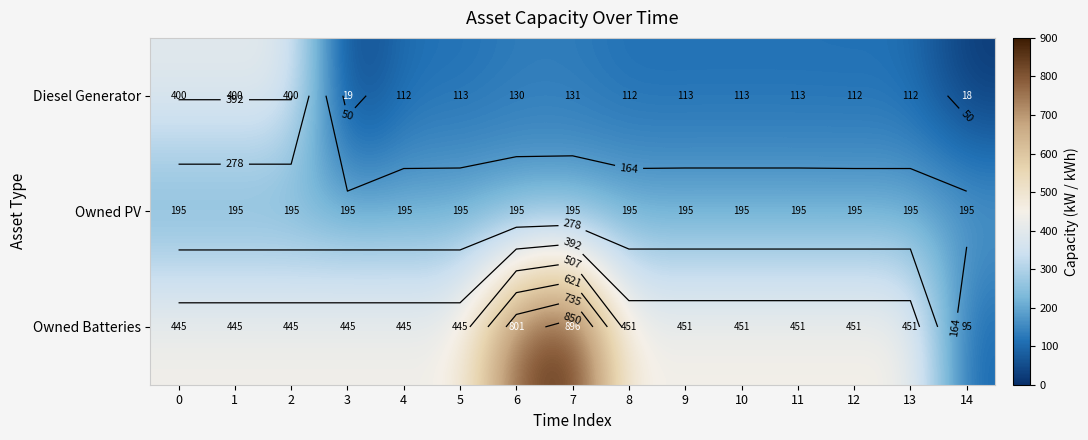

Rank the series by their maximum value, from lowest to highest.

Owned PV, Diesel Generator, Owned Batteries